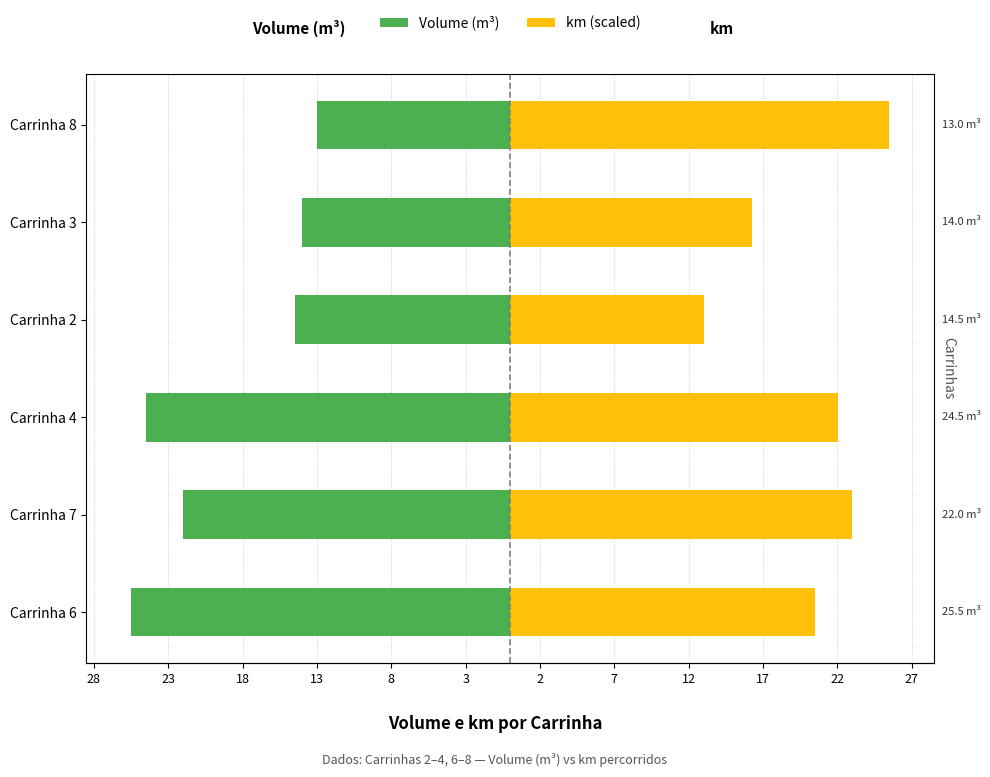

What is the sum of all km (scaled) values?

120.3